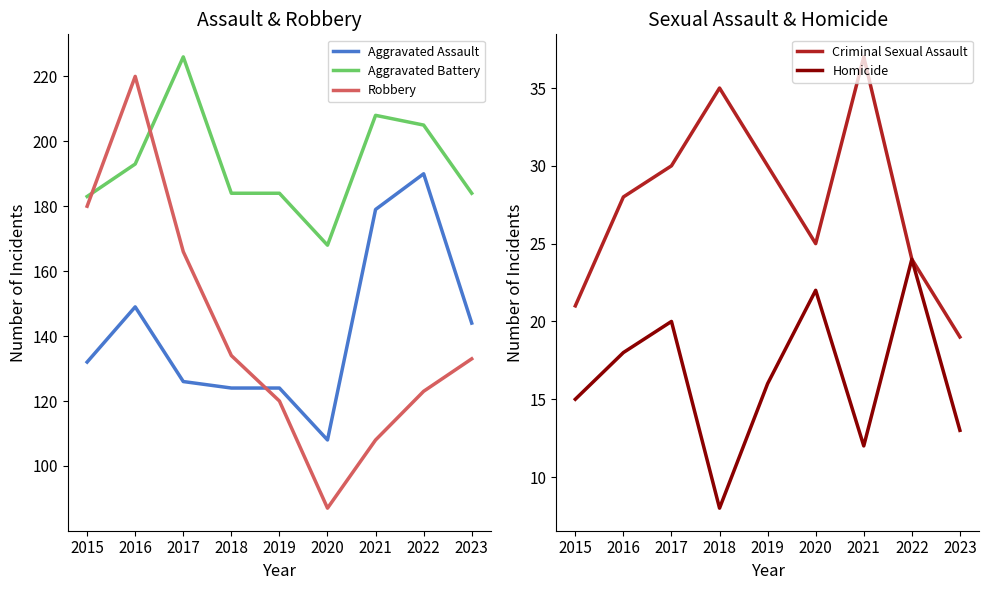

At which category does Aggravated Battery reach its first local peak?

2017